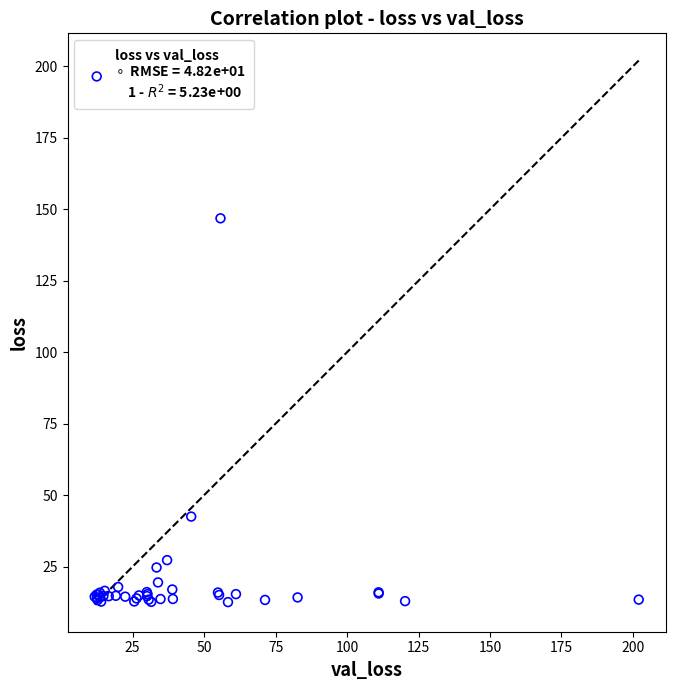

What Y value in the scatter plot is closest to 79?

42.5